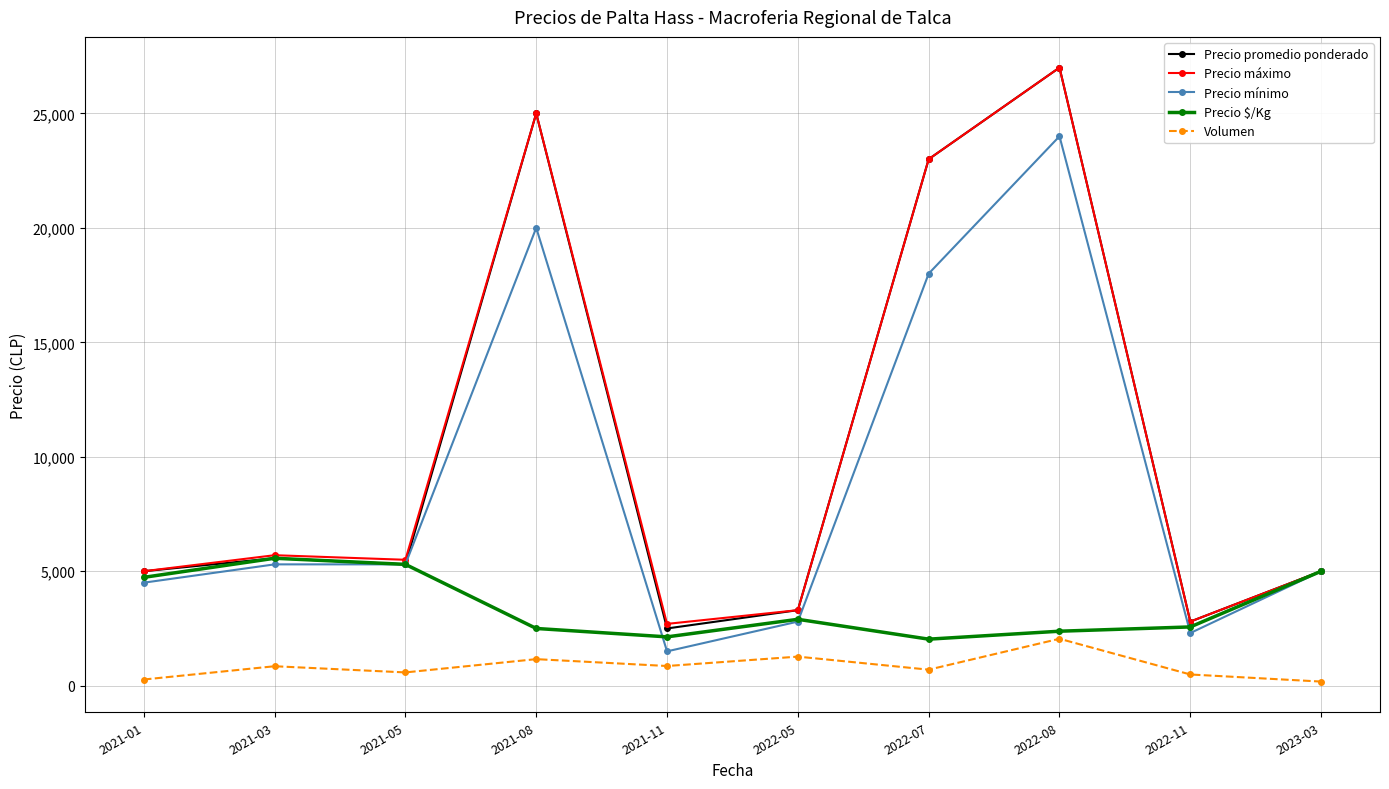

Which category has the lowest value in the Precio promedio ponderado series?

2021-11